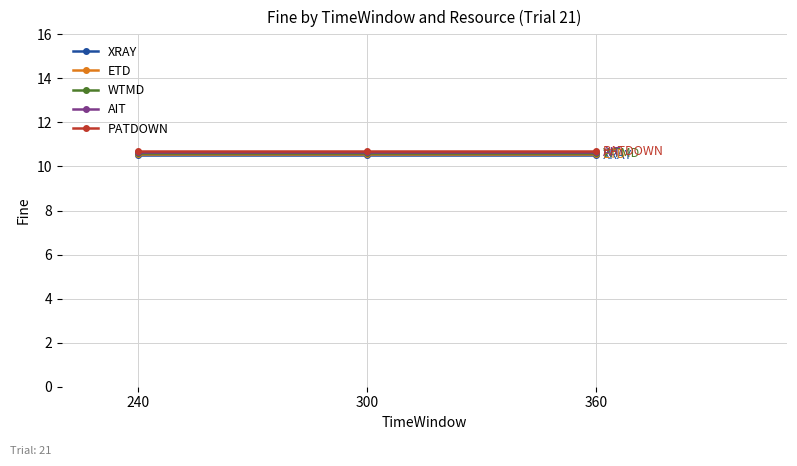

At how many categories does at least one series exceed 10?

3